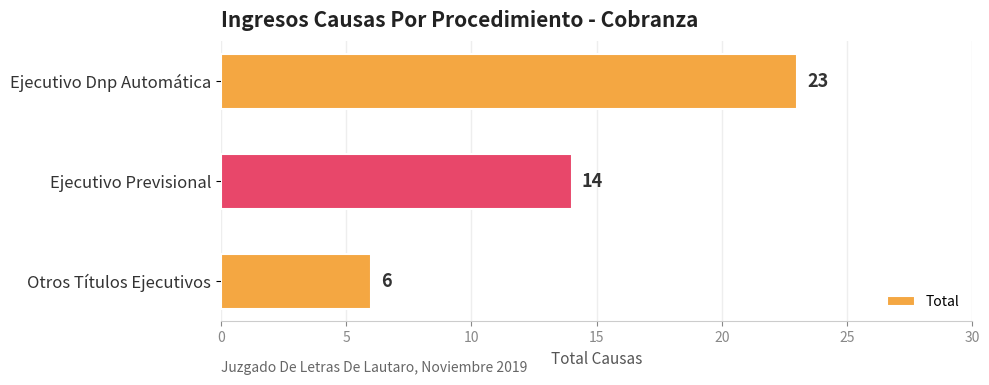

What is the average value?

14